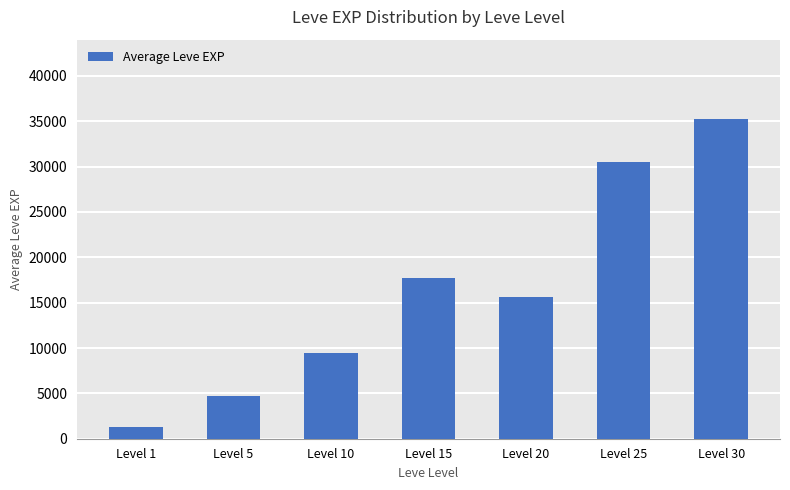

How many data points are less than 15618?

3